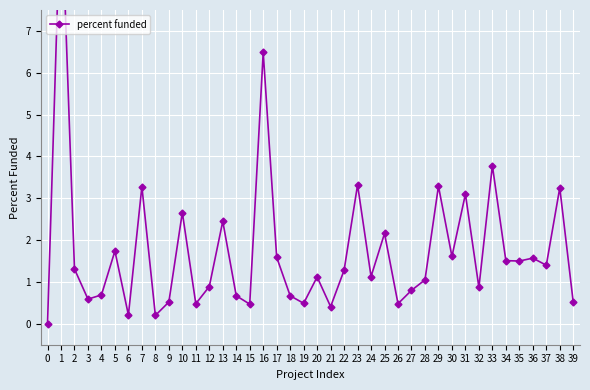

Rank the categories by value from highest to lowest.

1, 16, 33, 23, 29, 7, 38, 31, 10, 13, 25, 5, 30, 17, 36, 34, 35, 37, 2, 22, 24, 20, 28, 12, 32, 27, 4, 14, 18, 3, 9, 39, 19, 11, 26, 15, 21, 6, 8, 0